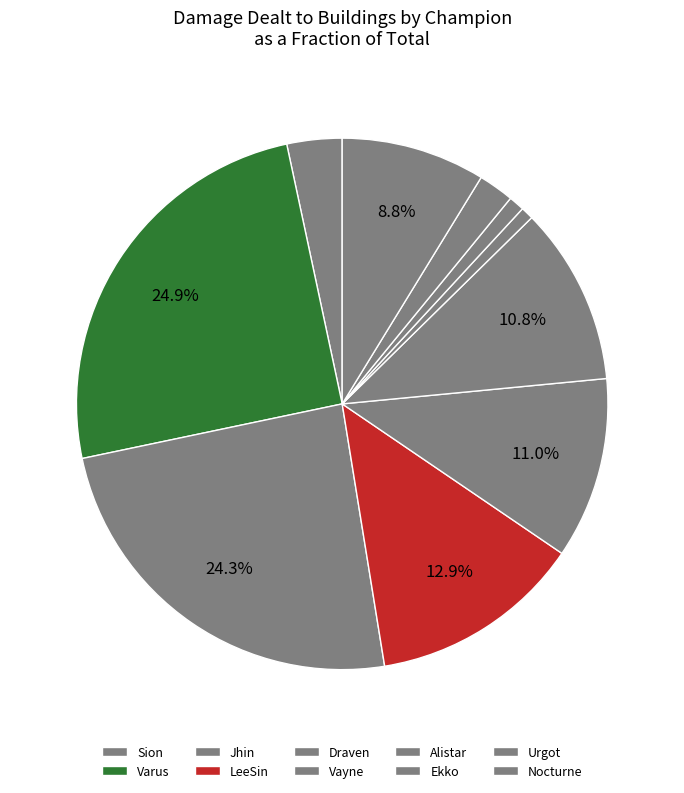

To the nearest percent, what is the difference between the largest and smallest slice percentages?

24%